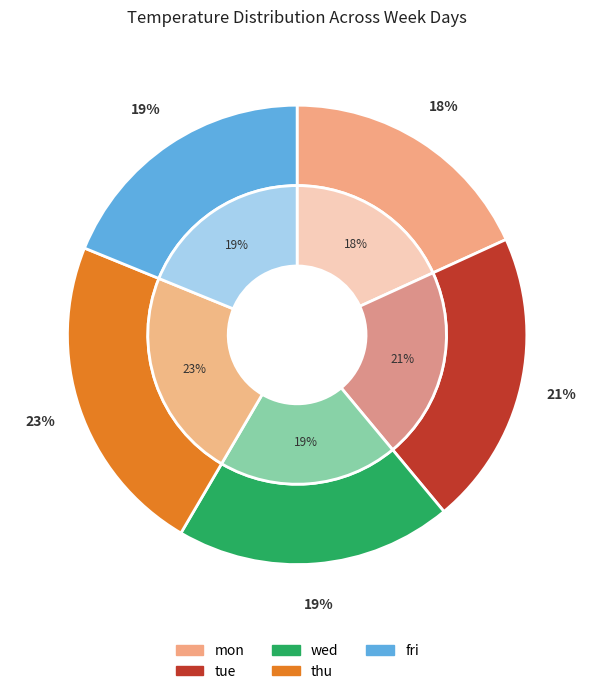

Count the number of slices in the pie.

5